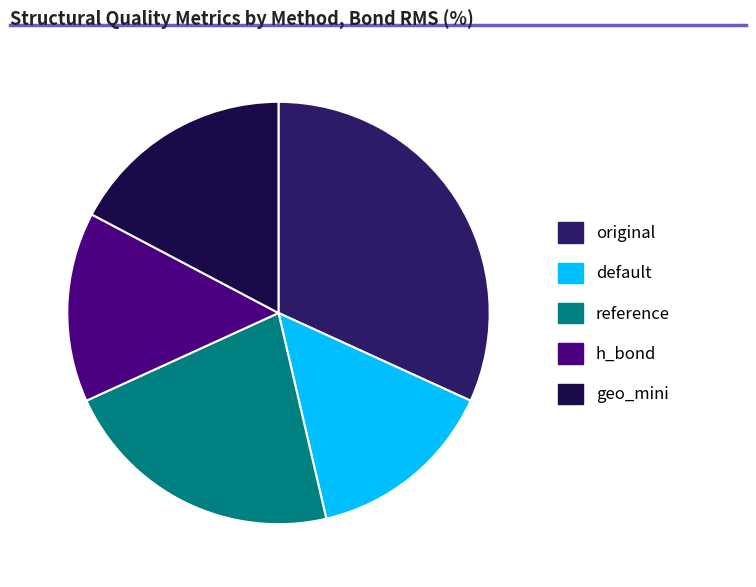

How many segments does this pie chart have?

5